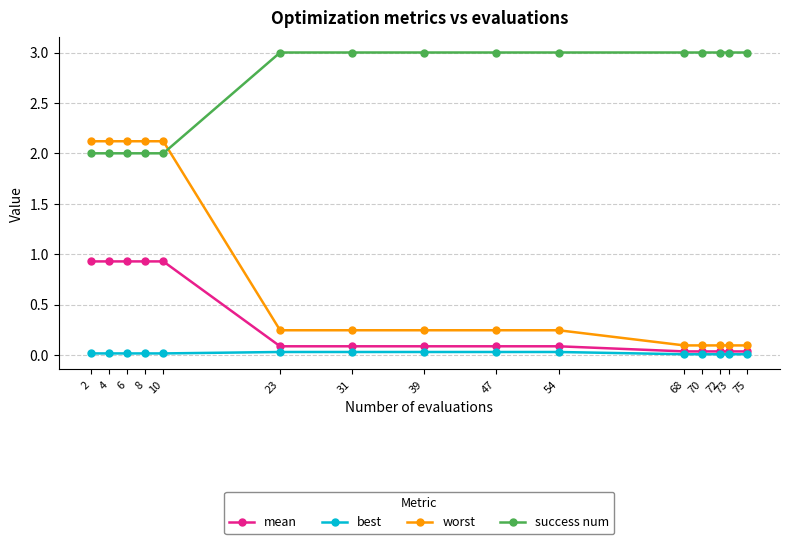

What is the difference between the highest and lowest values at 47?

3.0